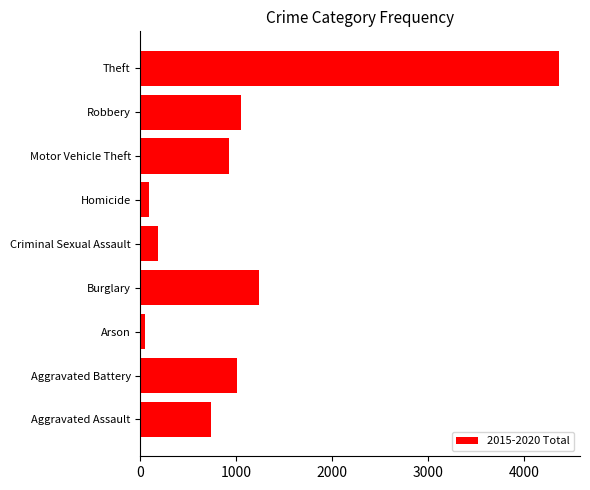

What is the sum of all values?

9623